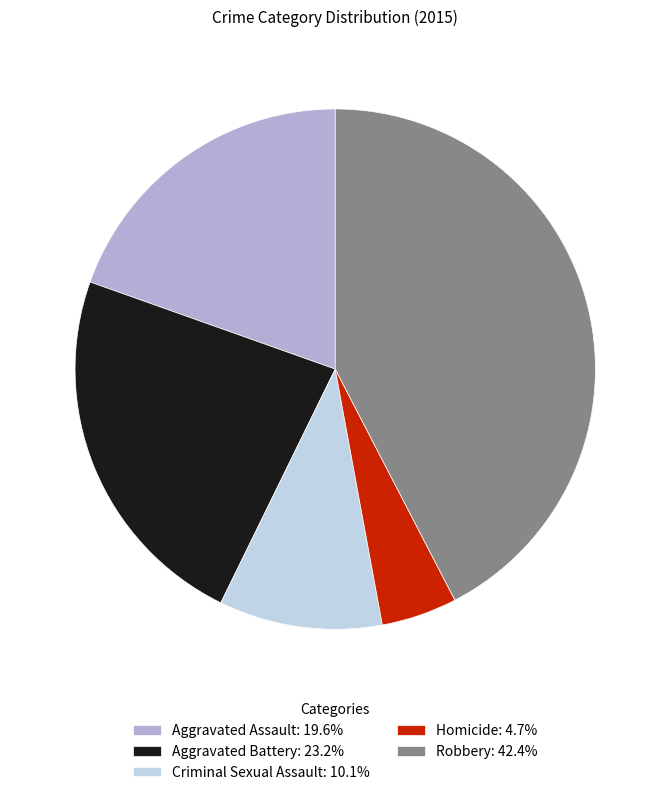

Rank the categories by value from highest to lowest.

Robbery, Aggravated Battery, Aggravated Assault, Criminal Sexual Assault, Homicide